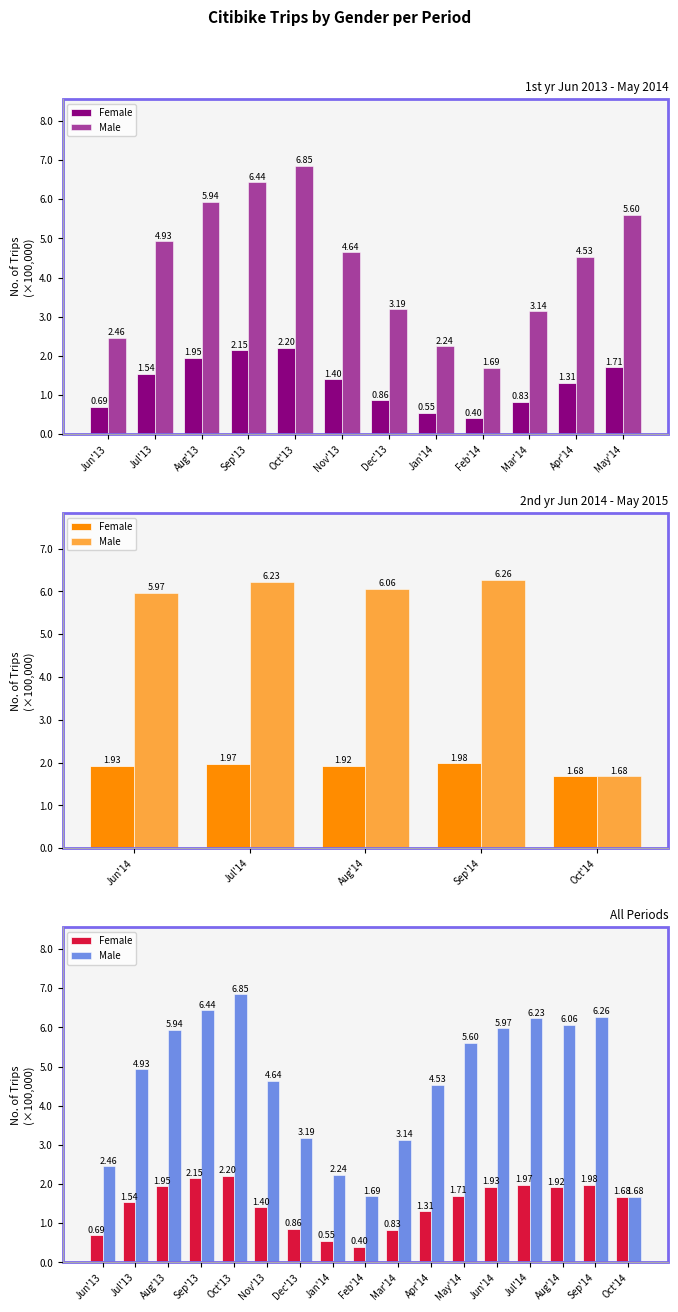

What is the value of the Female bar at the 7th from the left?

0.9